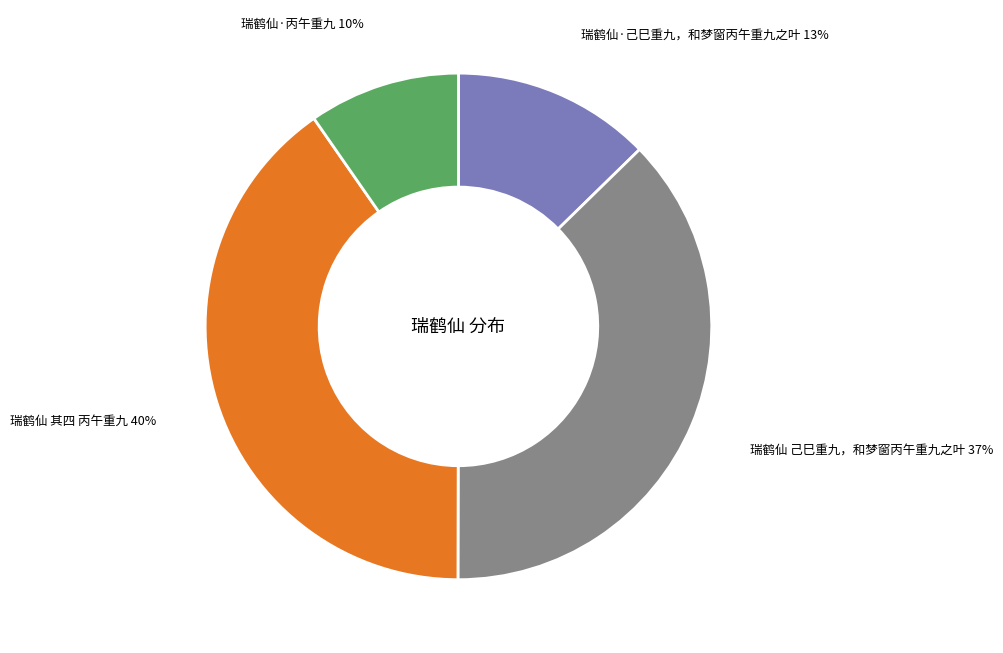

Is there any slice that represents more than half of the pie?

No